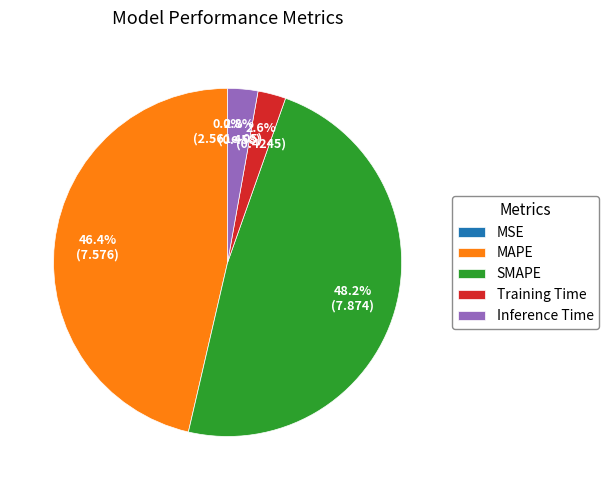

Combined, do SMAPE and Inference Time account for over 50%?

Yes